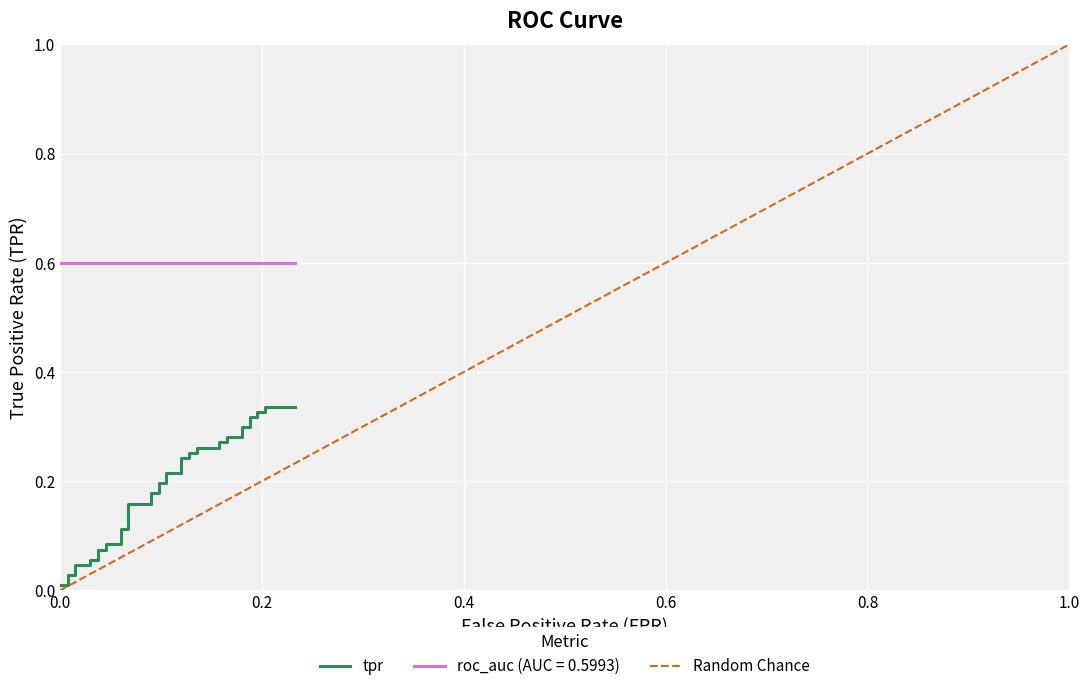

True or false: the data shows 0.4 at 31.

False